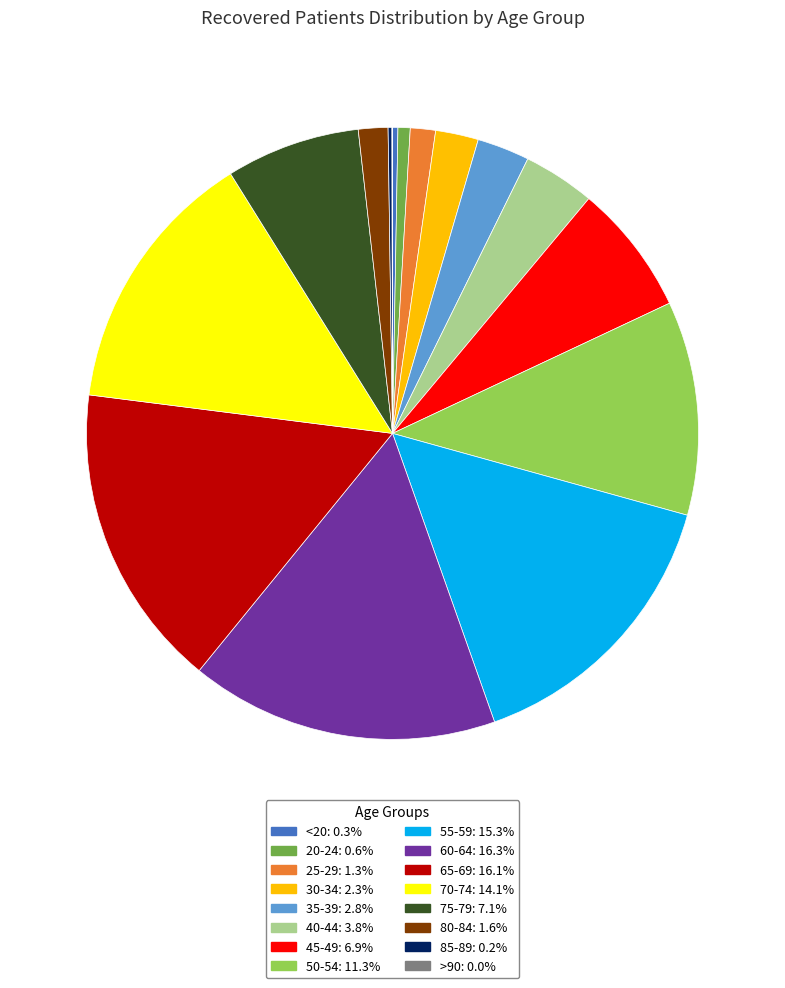

Is there a majority slice in this chart?

No